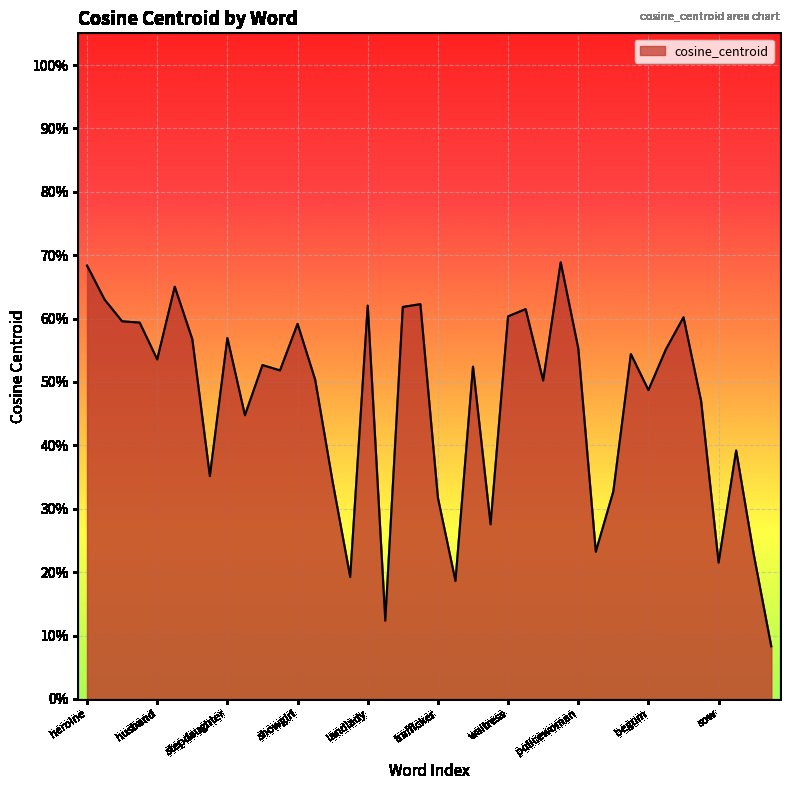

Rank the categories by value from highest to lowest.

temptress, heroine, barmaid, wench, gal, landlady, witch, countess, waitress, mademoiselle, dowager, murderess, showgirl, stepdaughter, nun, policewoman, concubine, bitch, husband, stepmother, heiress, flapper, dancer, soprano, begum, nymph, handmaiden, cow, heir, groom, imposter, trafficker, chairwoman, ally, peri, sow, assistant, bassist, leader, miss